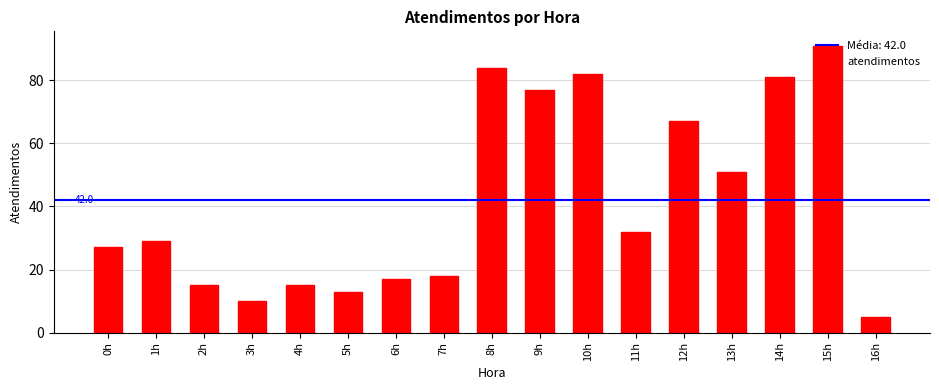

What is the smallest value displayed?

5